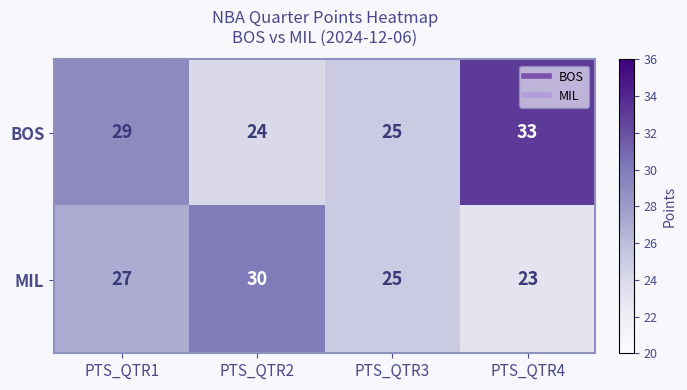

What is the total value across all series at PTS_QTR2?

54